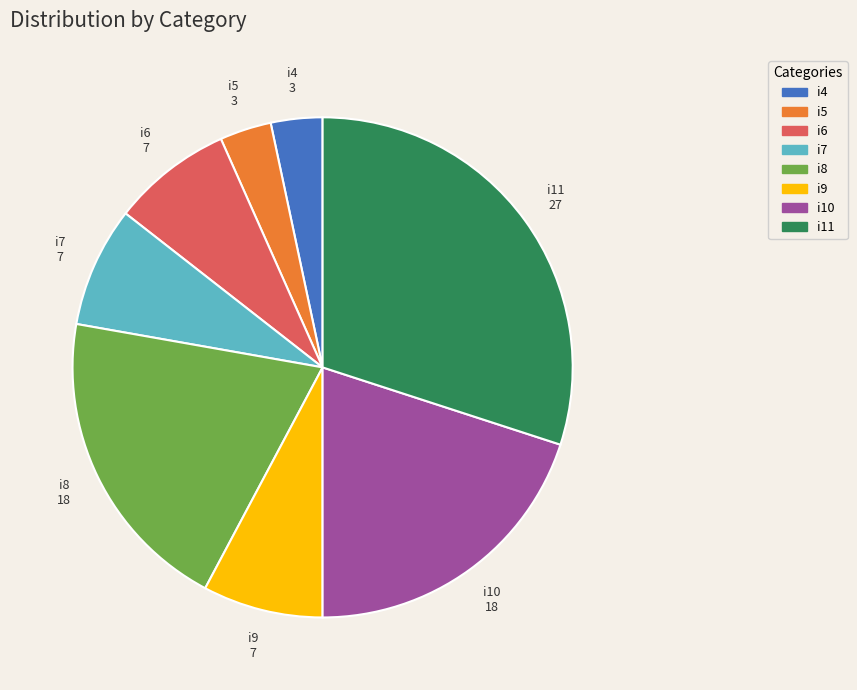

The i11 slice represents 20% of the pie. True or false?

False